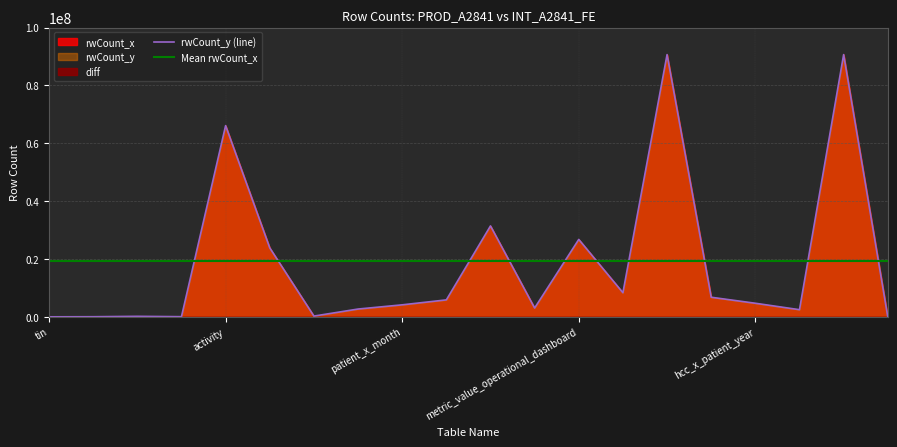

What is the approximate value of rwCount_x at patient_x_medicare_month, to the nearest 10?

5891160